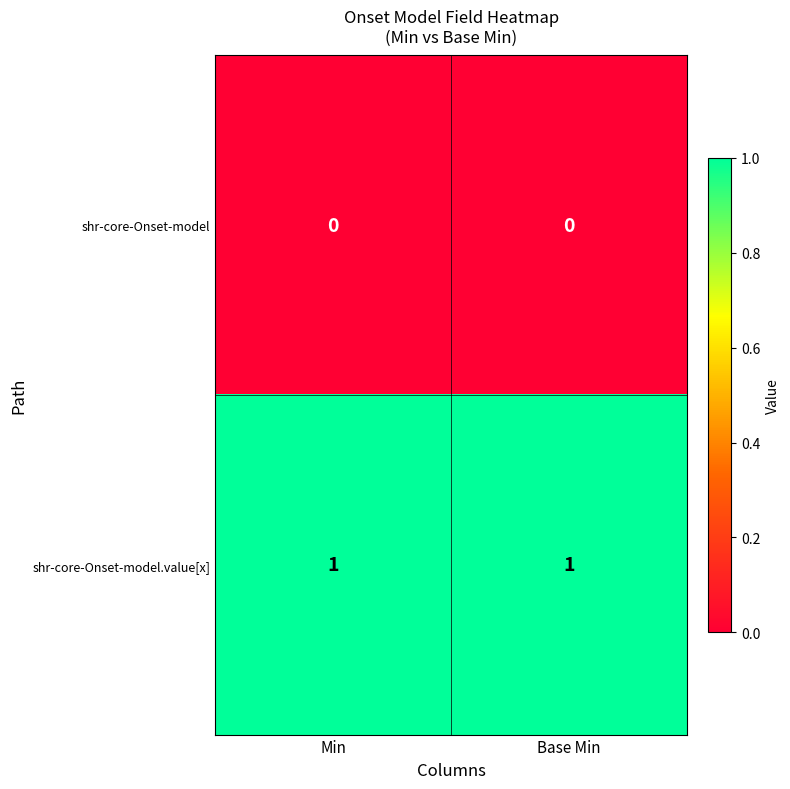

Reading left to right, what are all the values shown in this chart?

shr-core-Onset-model: 0	0
shr-core-Onset-model.value[x]: 1	1